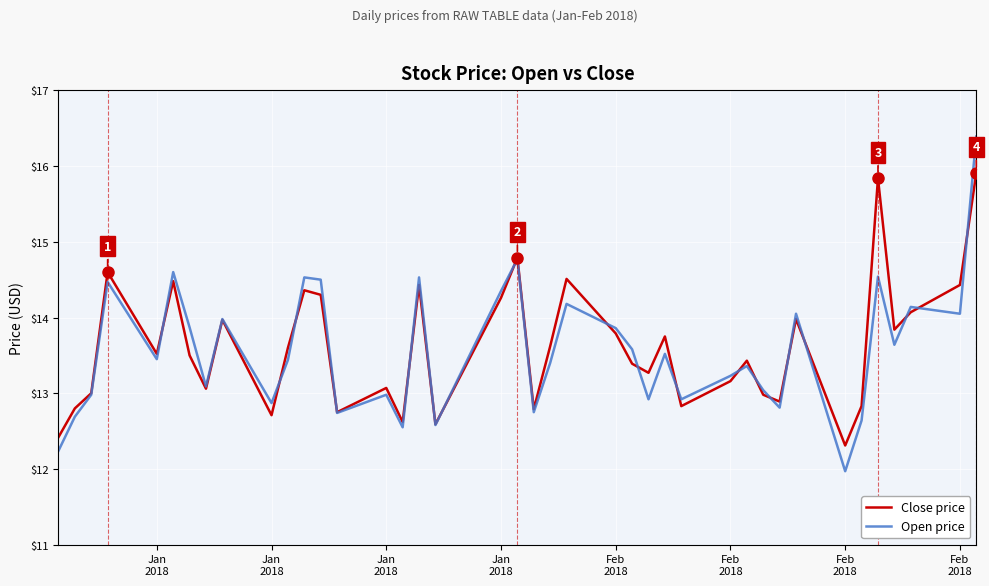

After their last crossing, which series has the higher values: Close price or Open price?

Open price